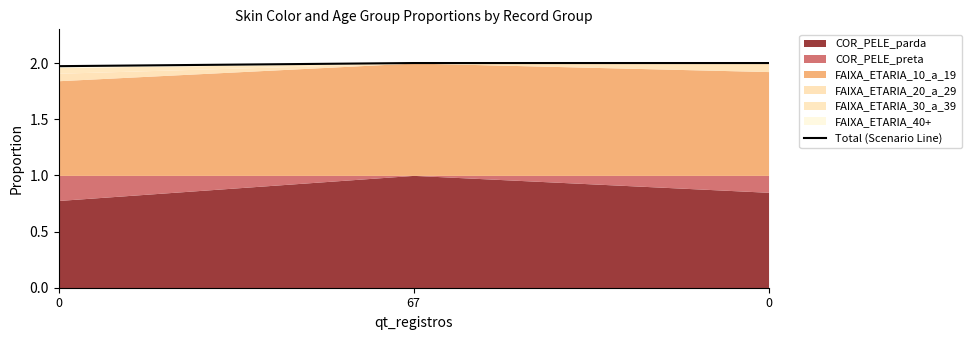

What is the label of the 2nd point from the left?

67